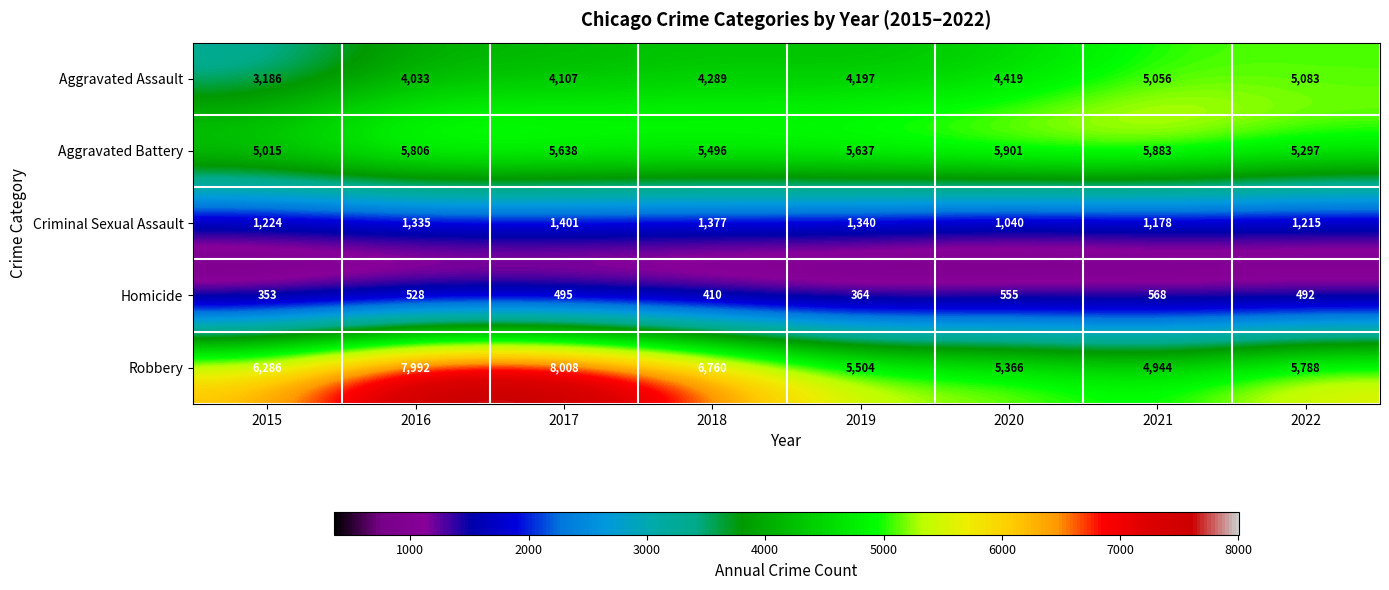

True or false: Aggravated Battery has a value of 6558 at 2015.

False